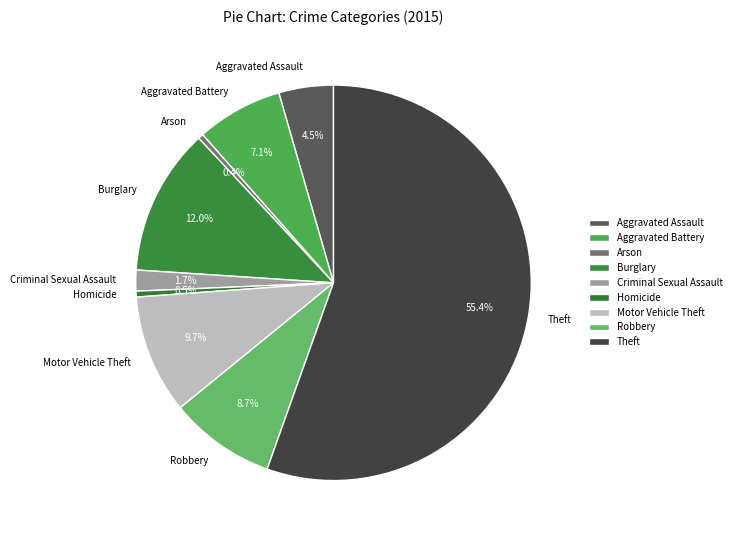

What is the ratio of the value at Aggravated Battery to the value at Burglary?

0.6